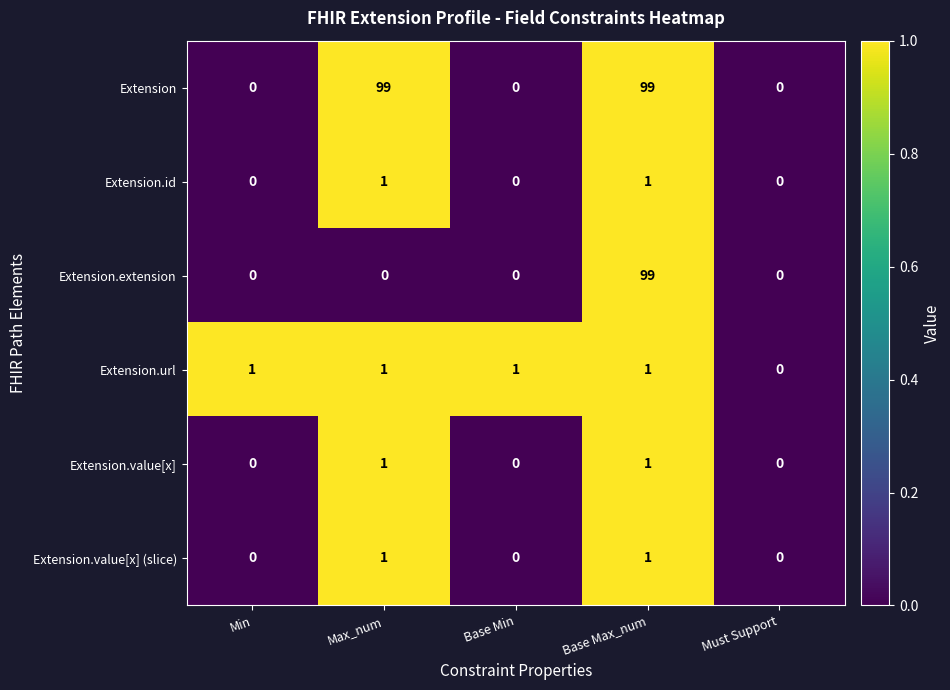

Count the Extension.url values in the range 1 to 2.

4